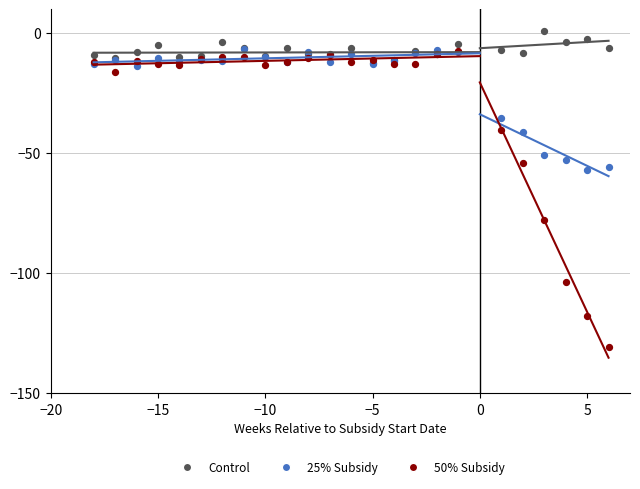

In the 50% Subsidy series, what Y value is closest to -69?

-77.8